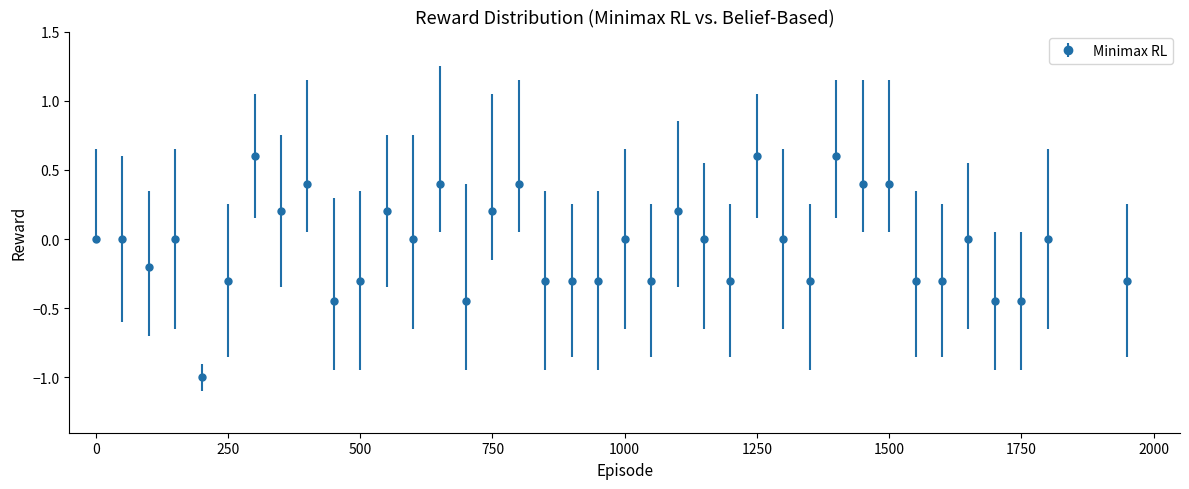

True or false: the data has more than 0 interior local peaks.

True